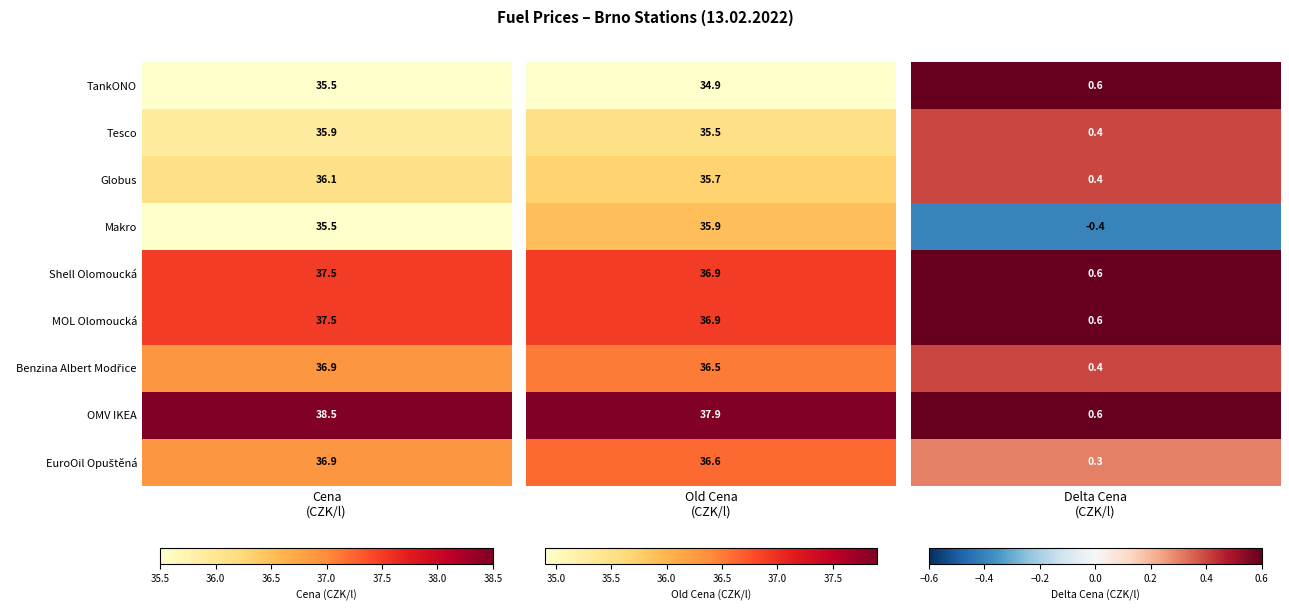

List the series in order of their peak value, lowest first.

Delta Cena, Old Cena, Cena